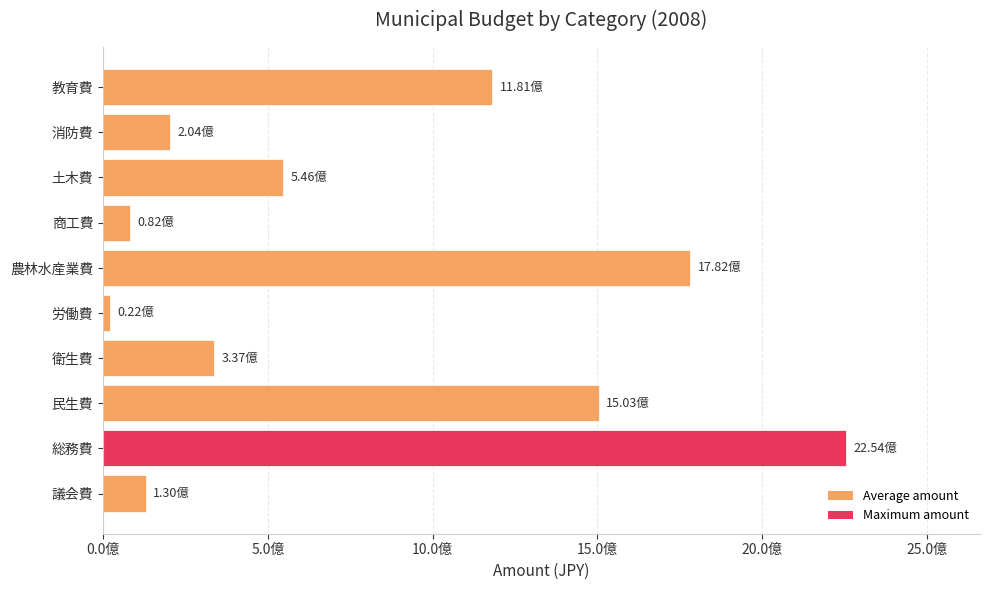

Which category has the lowest value across all series?

労働費